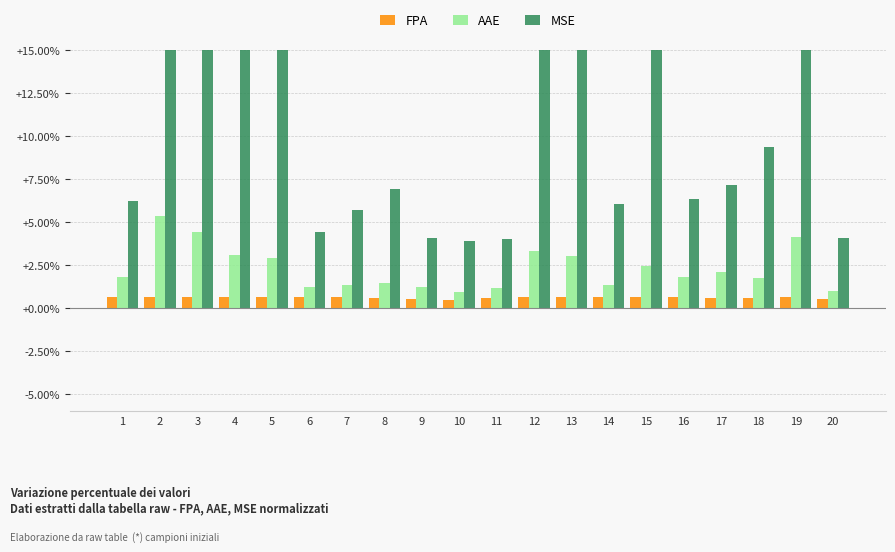

True or false: MSE has a value of 0.6 at 20.

False